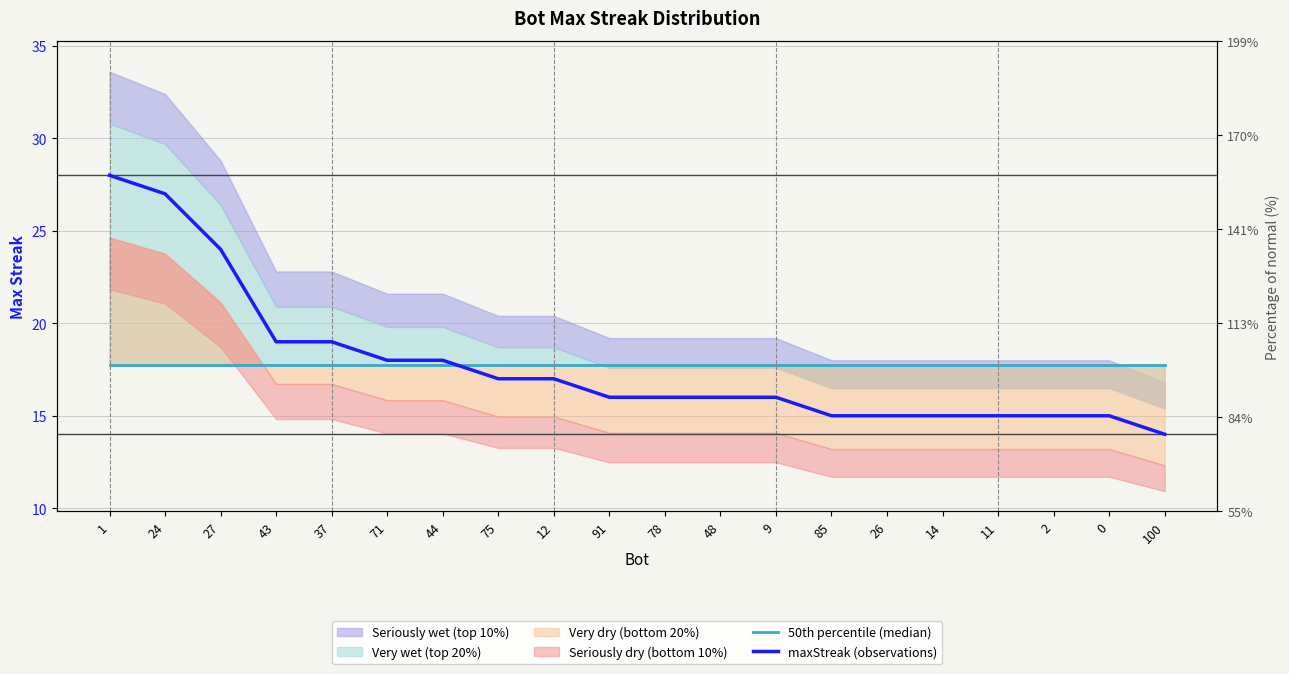

What is the spread (max minus min) of values at 9?

1.8